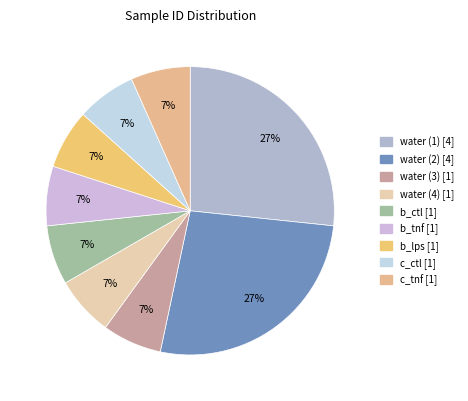

Which slice is the largest?

water (1)